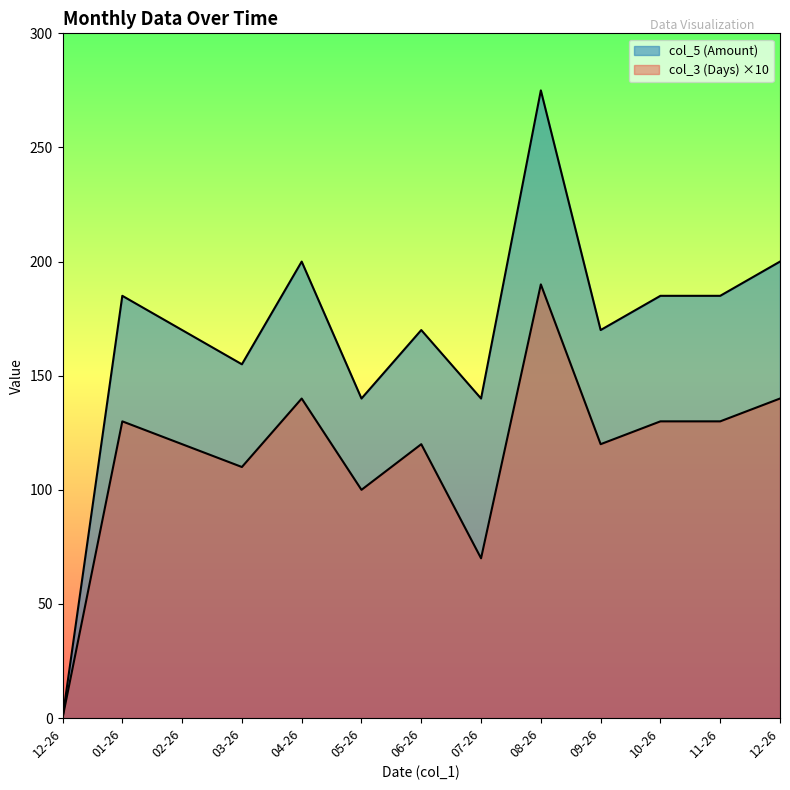

The value of col_5 (Amount) at 12-26 is 338. True or false?

False